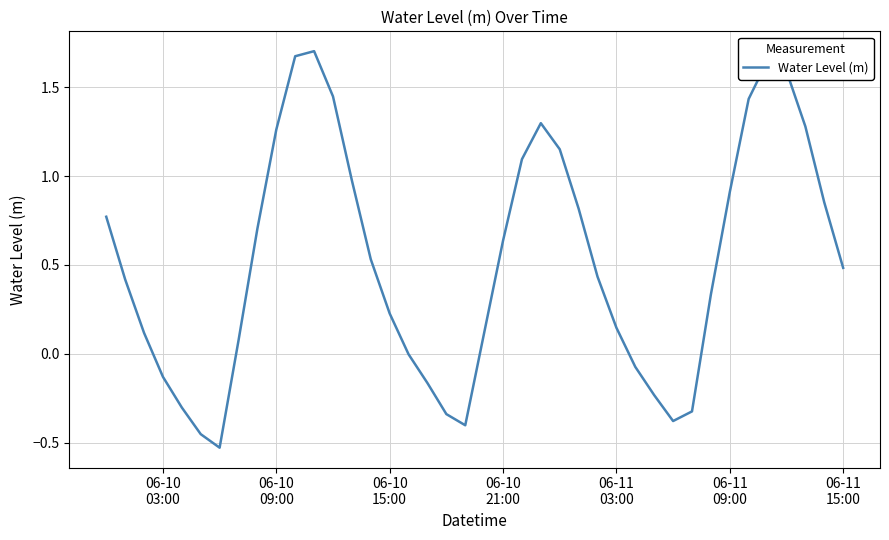

What is the difference between the maximum and minimum values?

2.2